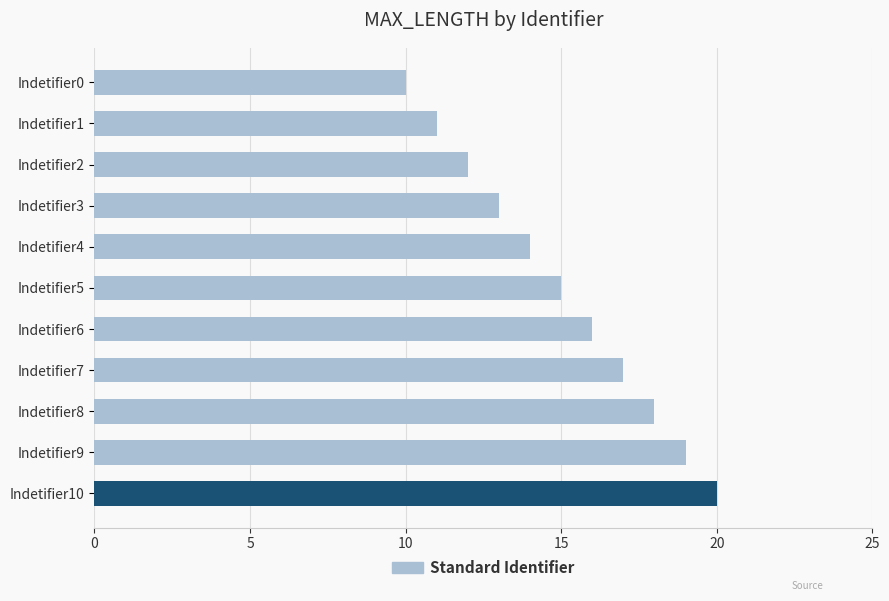

What is the value of the 2nd bar from the top?

11